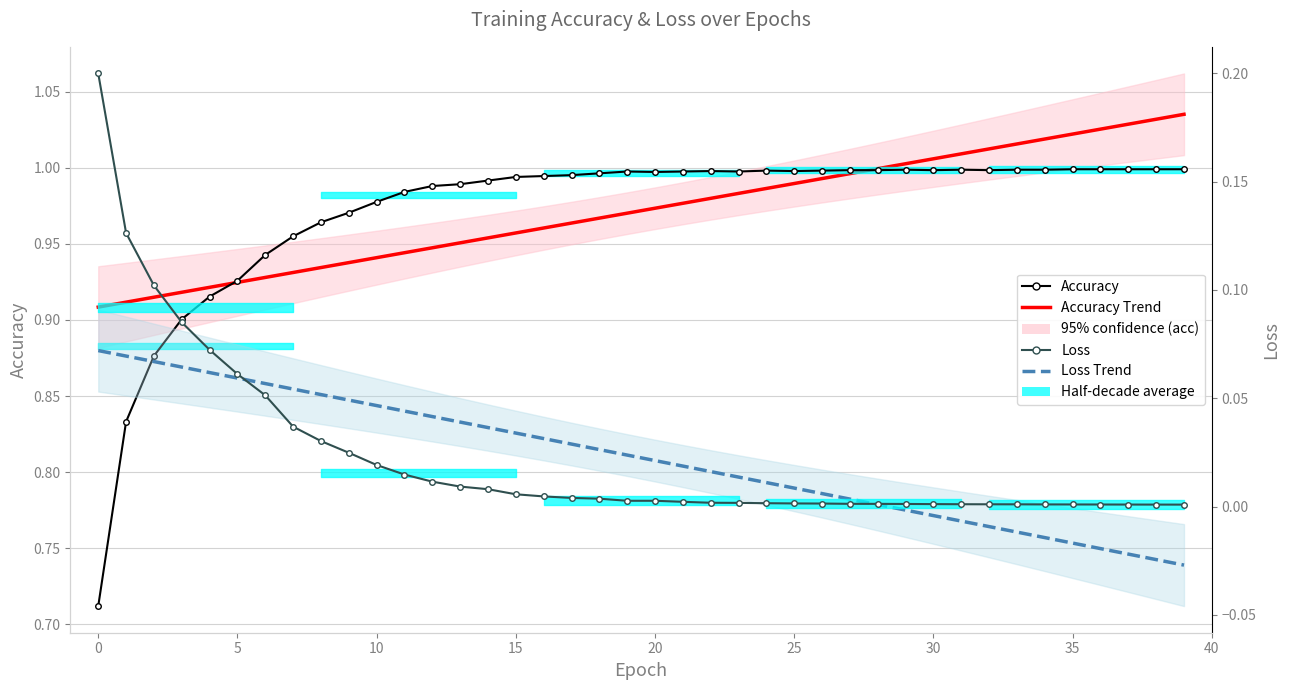

What is the label of the 12th point from the left?

11